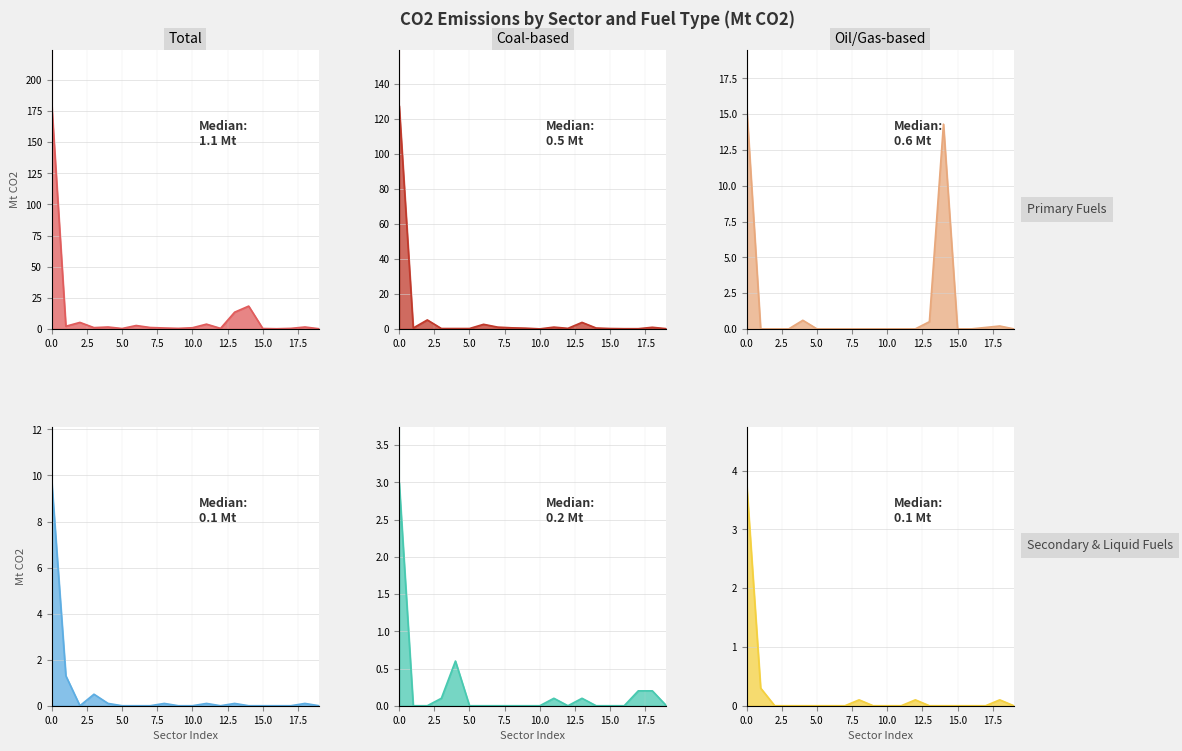

At how many categories does at least one series exceed 13?

3